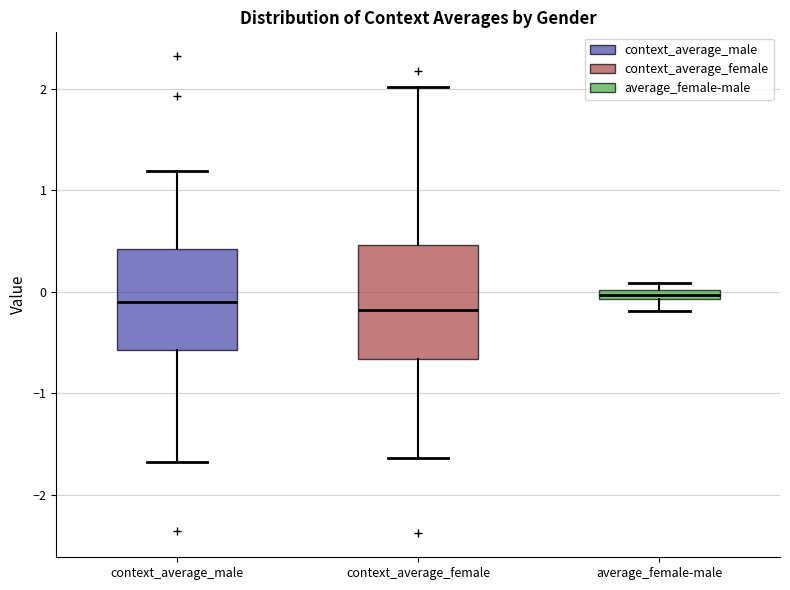

Where does the lower whisker of the box for average_female-male end on the y-axis? The values are not printed on the chart, so give them approximately, as read against the axis.

-0.2